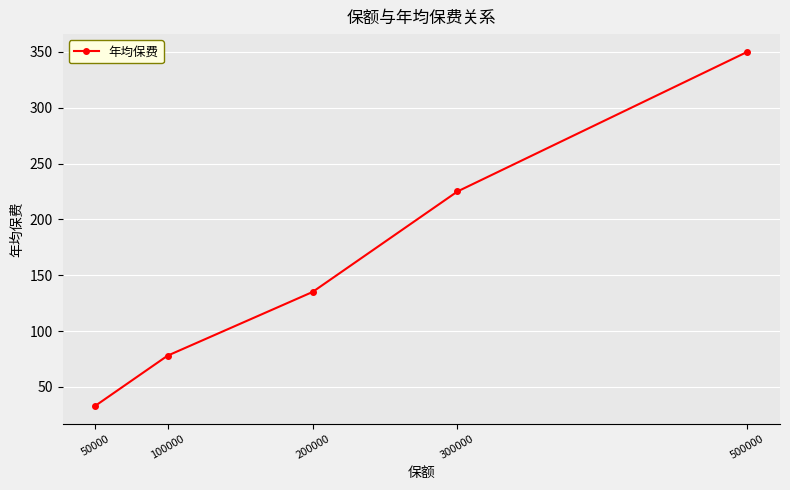

What is the average value?

164